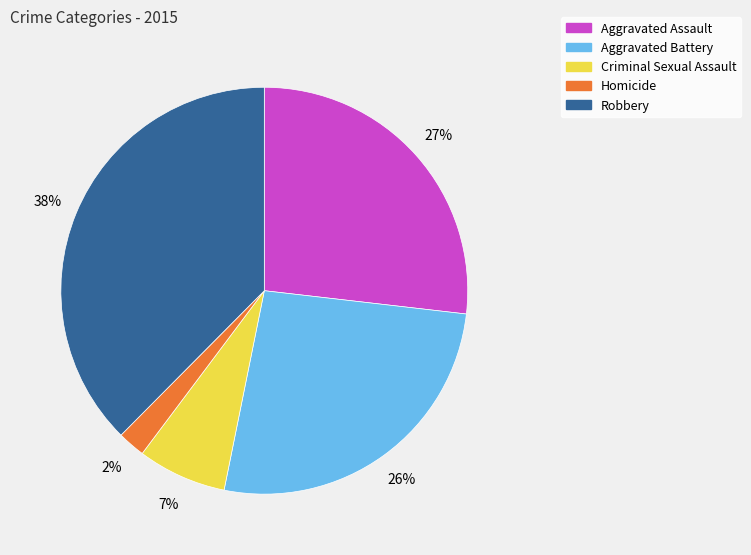

True or false: Homicide accounts for 10% of the total.

False